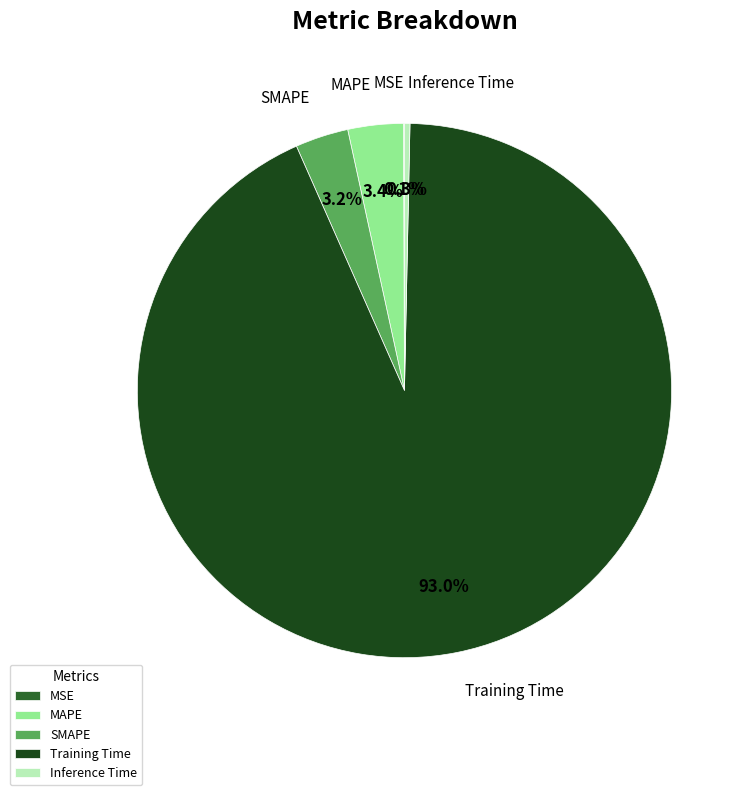

Combined, what portion of the pie is MAPE and Training Time?

96.4%